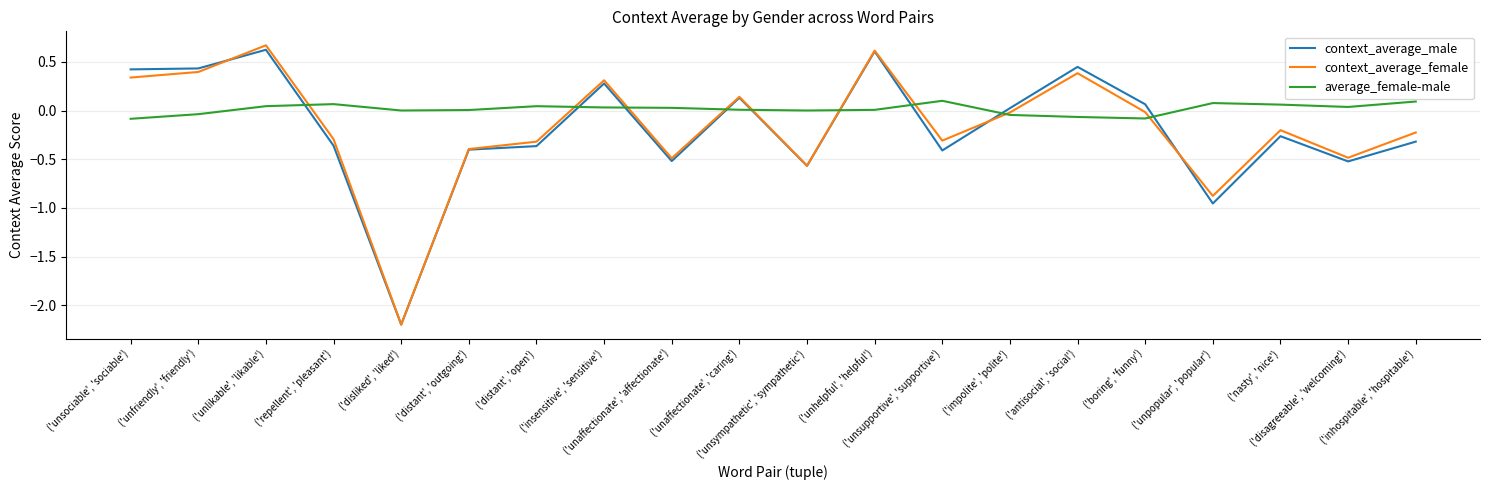

Which series changed the most between ('distant', 'open') and ('nasty', 'nice')?

context_average_female